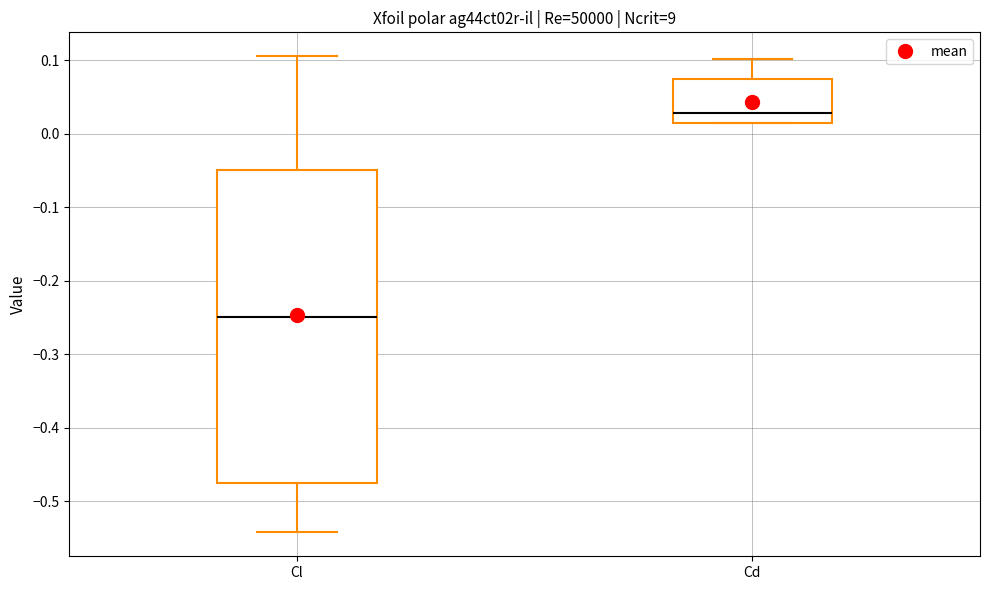

Reading left to right, read every box against the y-axis: the position of its median line, the range the box covers, and the ends of its whiskers. The values are not printed on the chart, so give them approximately, as read against the axis.

Cl: median -0.25, box -0.47 to -0.05, whiskers -0.54 to 0.11
Cd: median 0.03, box 0.02 to 0.07, whiskers 0.01 to 0.10